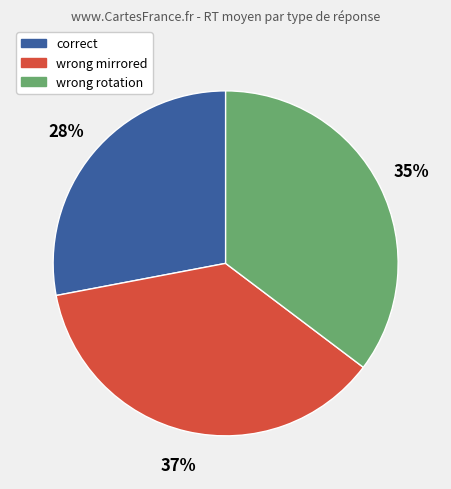

Is it true that correct is 13% of the pie?

False